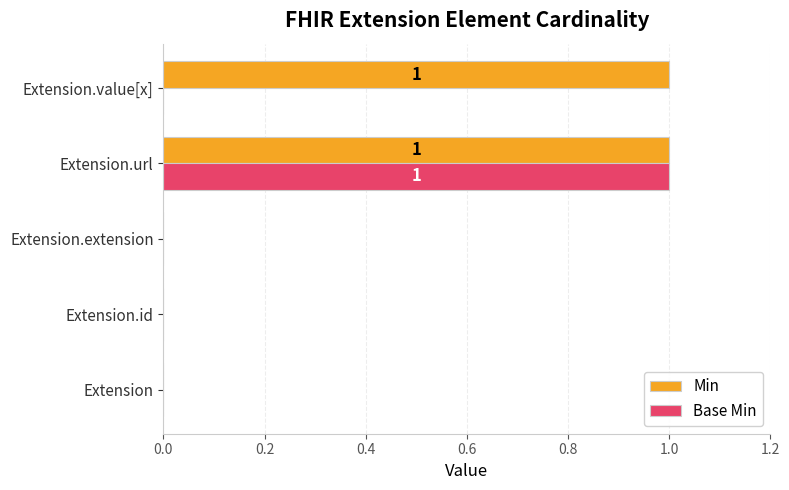

Count the number of data series in this chart.

2